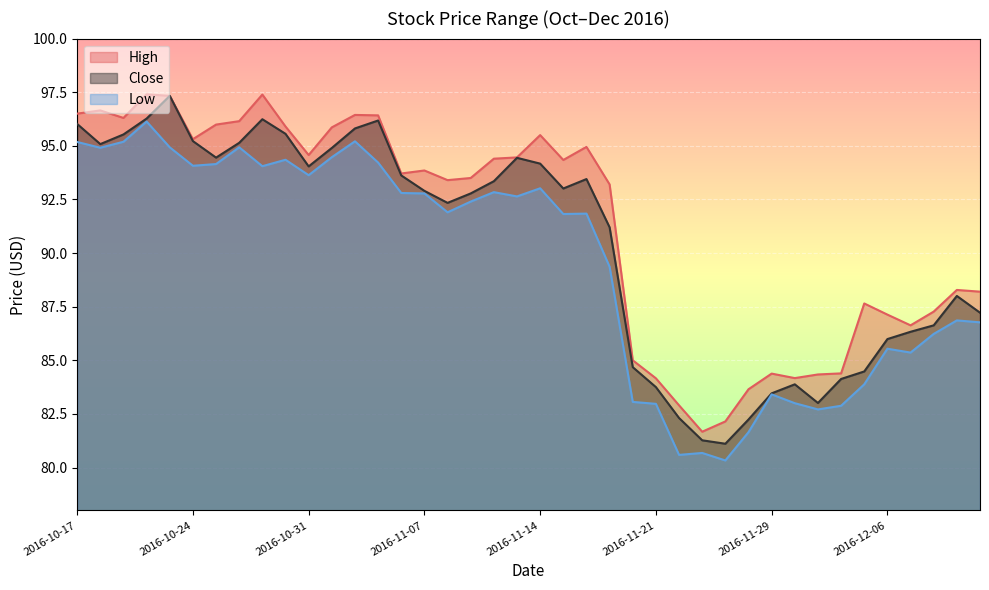

What is the sum of the Close values at 2016-10-25 and 2016-11-03?

190.6